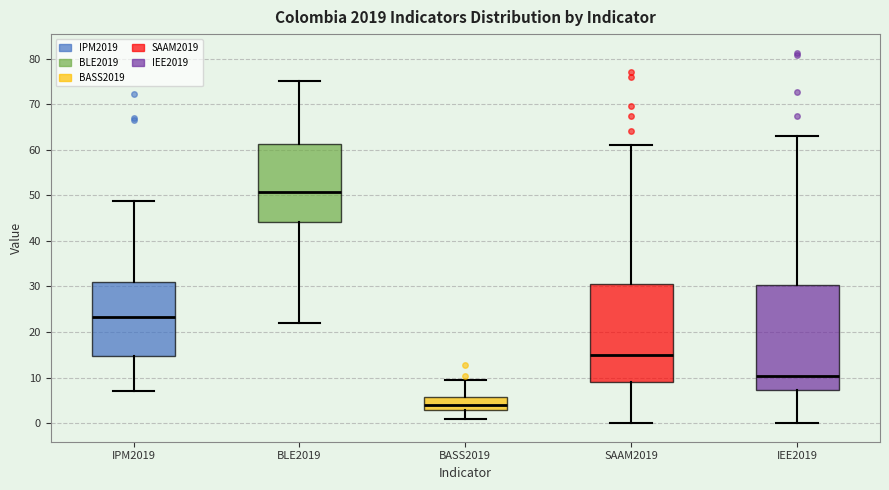

Which box has the highest median line?

BLE2019